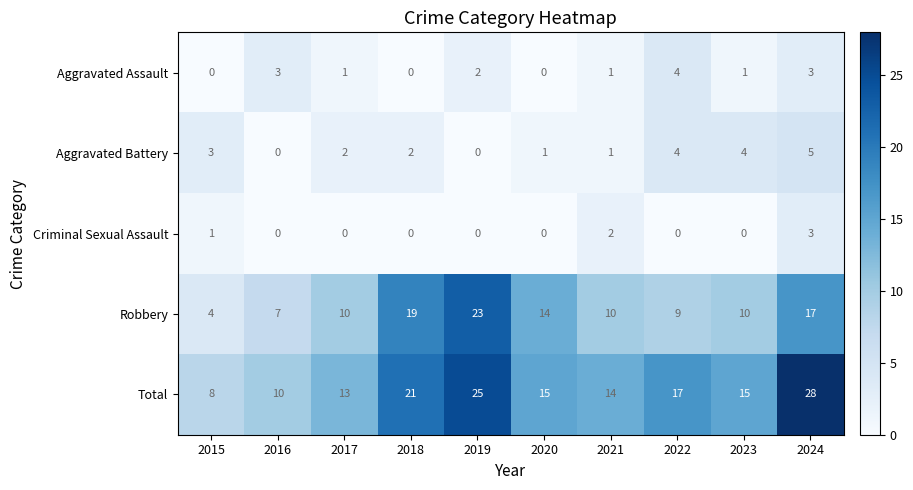

How many data points does each series have?

10